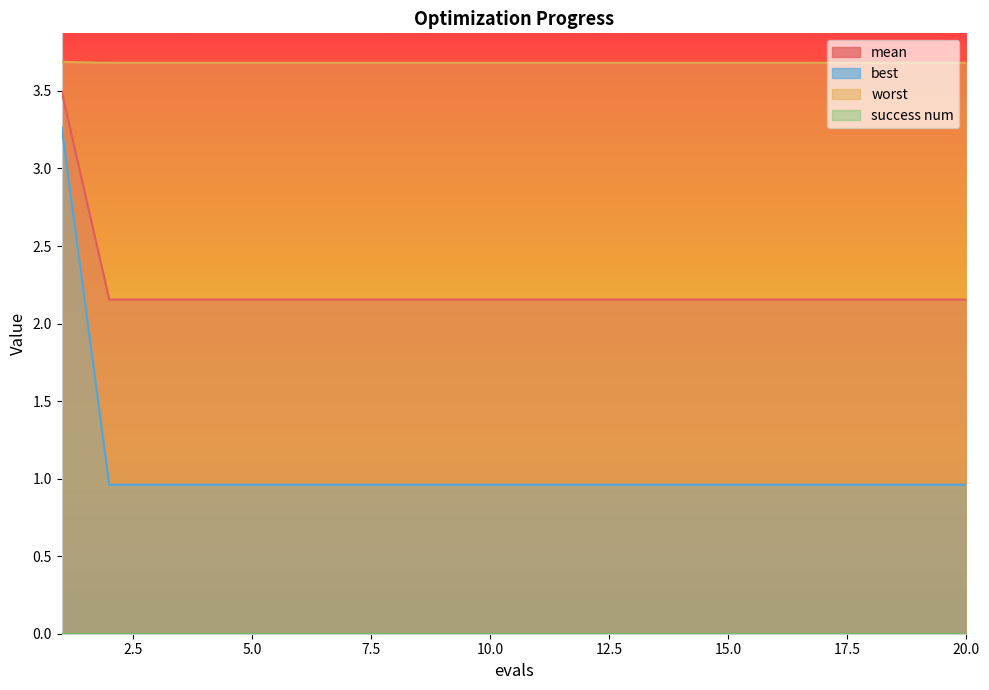

True or false: mean and best intersect in this chart.

False